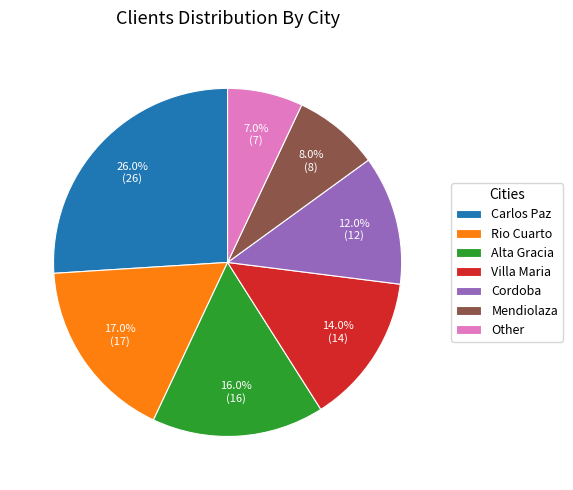

How many segments does this pie chart have?

7